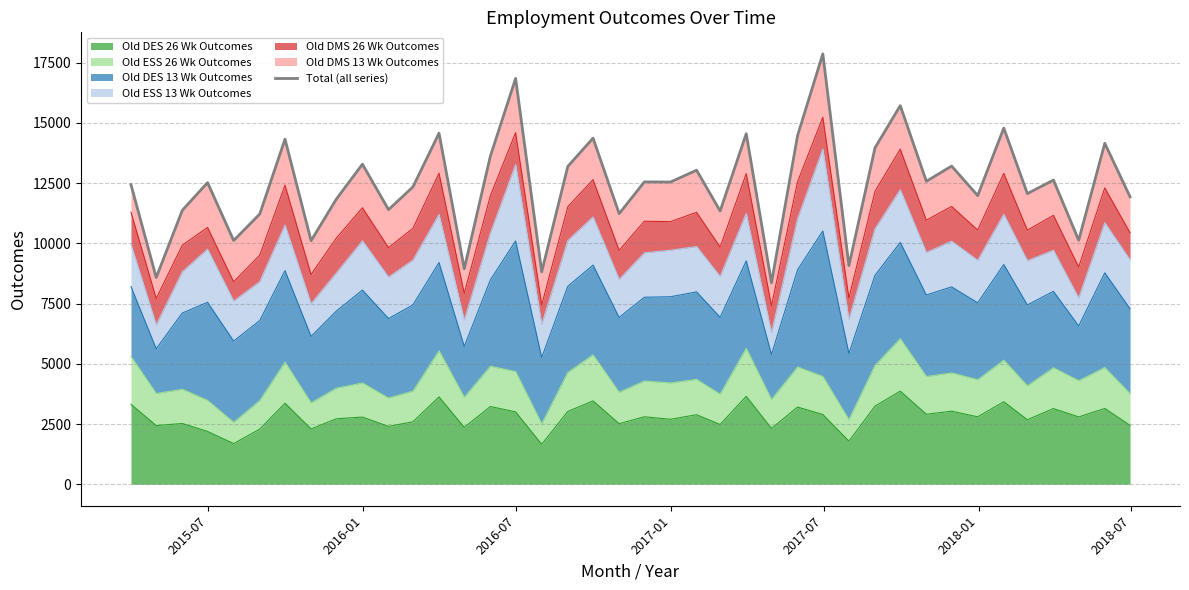

What is the minimum value for Old DES 26 Wk Outcomes?

1658